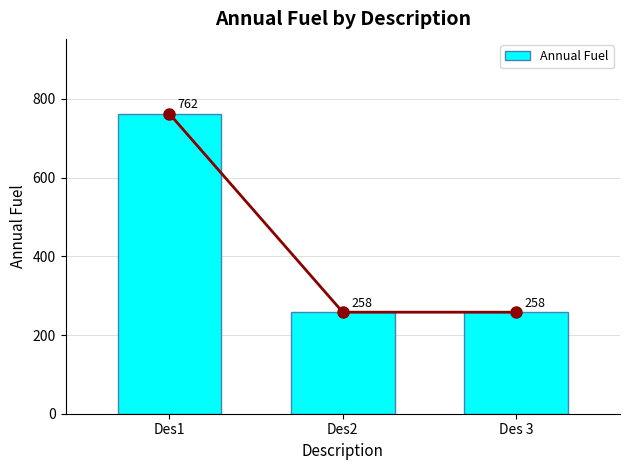

How many categories are shown in the chart?

3